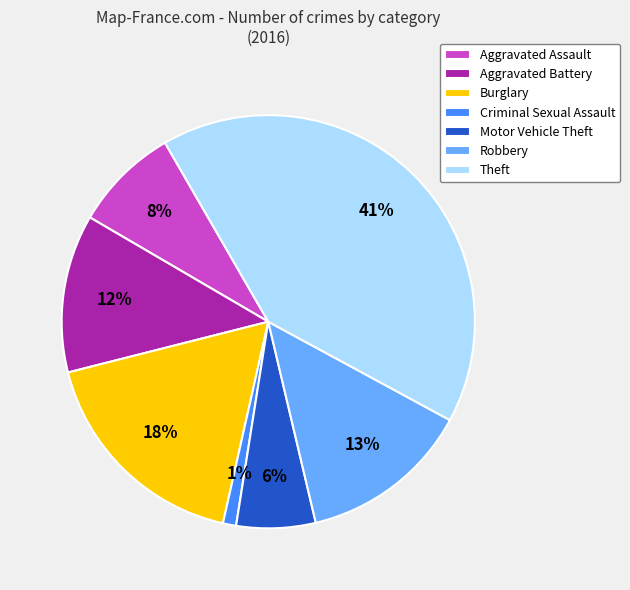

Is there a majority slice in this chart?

No